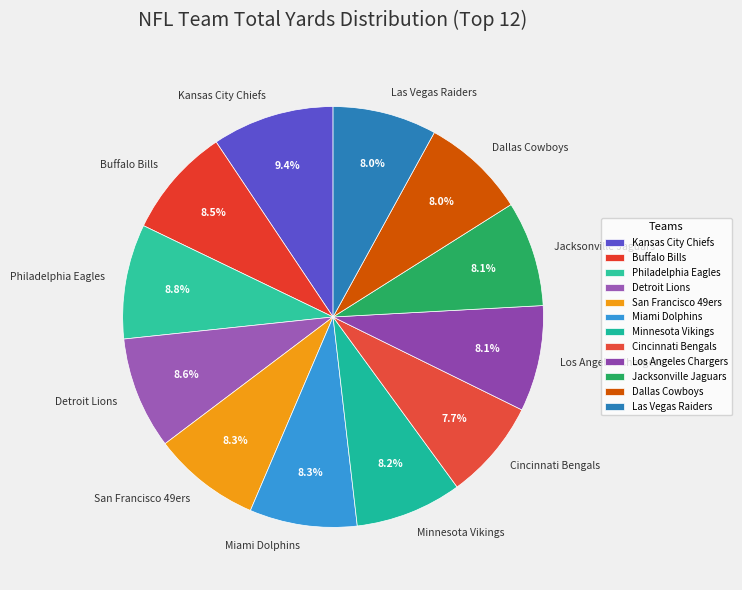

Which category has the biggest portion of the pie?

Kansas City Chiefs